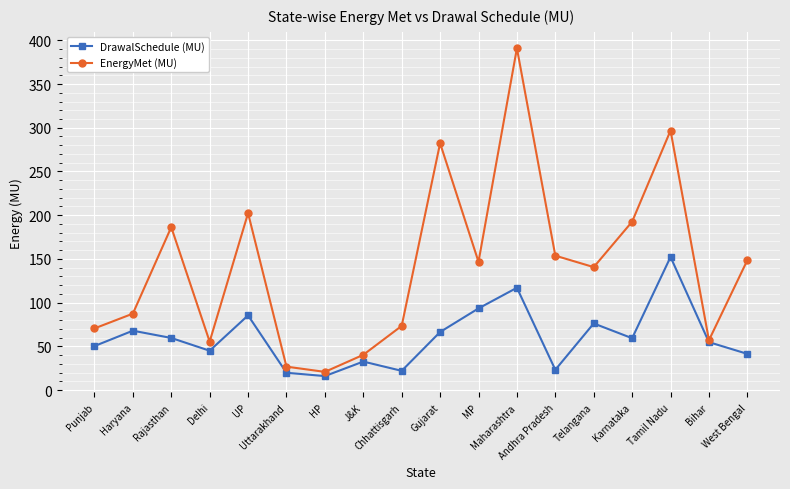

At which category is the sum across all series the highest?

Maharashtra